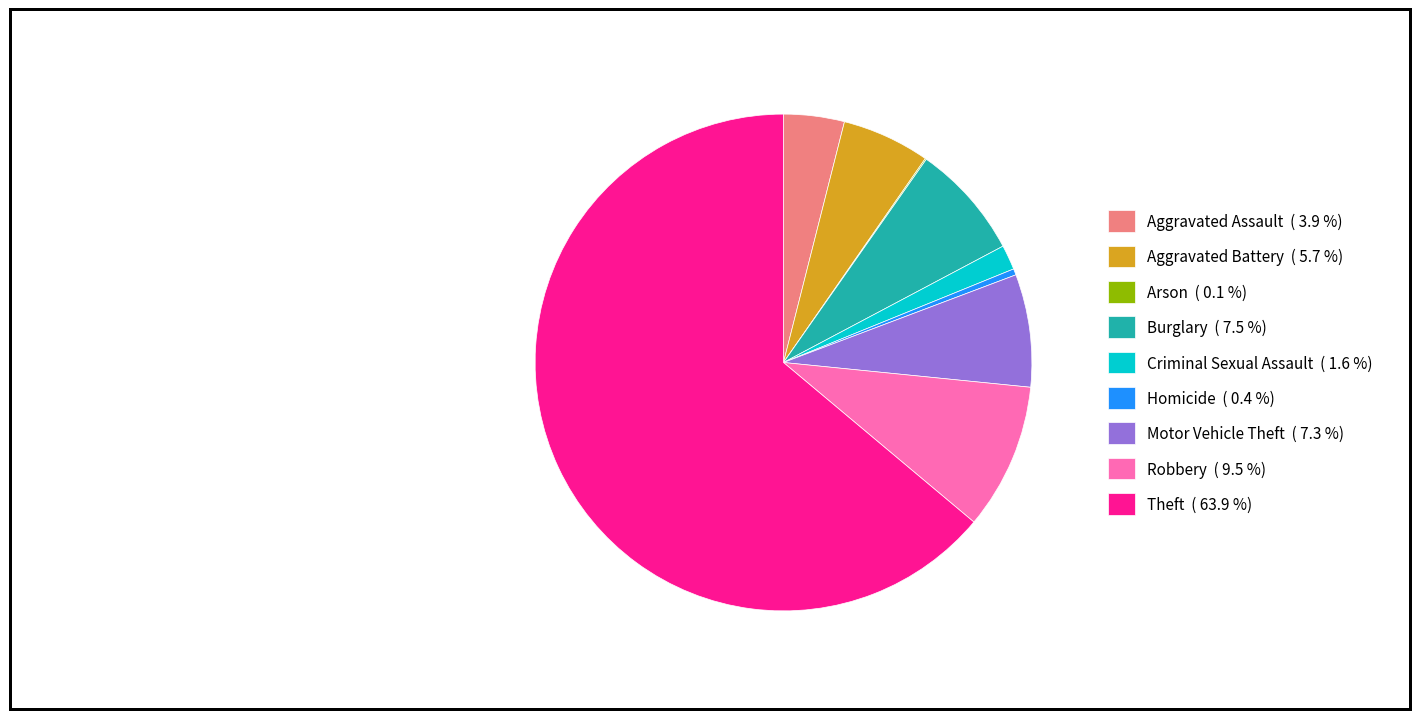

Approximately how many times larger is the value at Theft ( 63.9 %) compared to Aggravated Battery ( 5.7 %)?

11.2